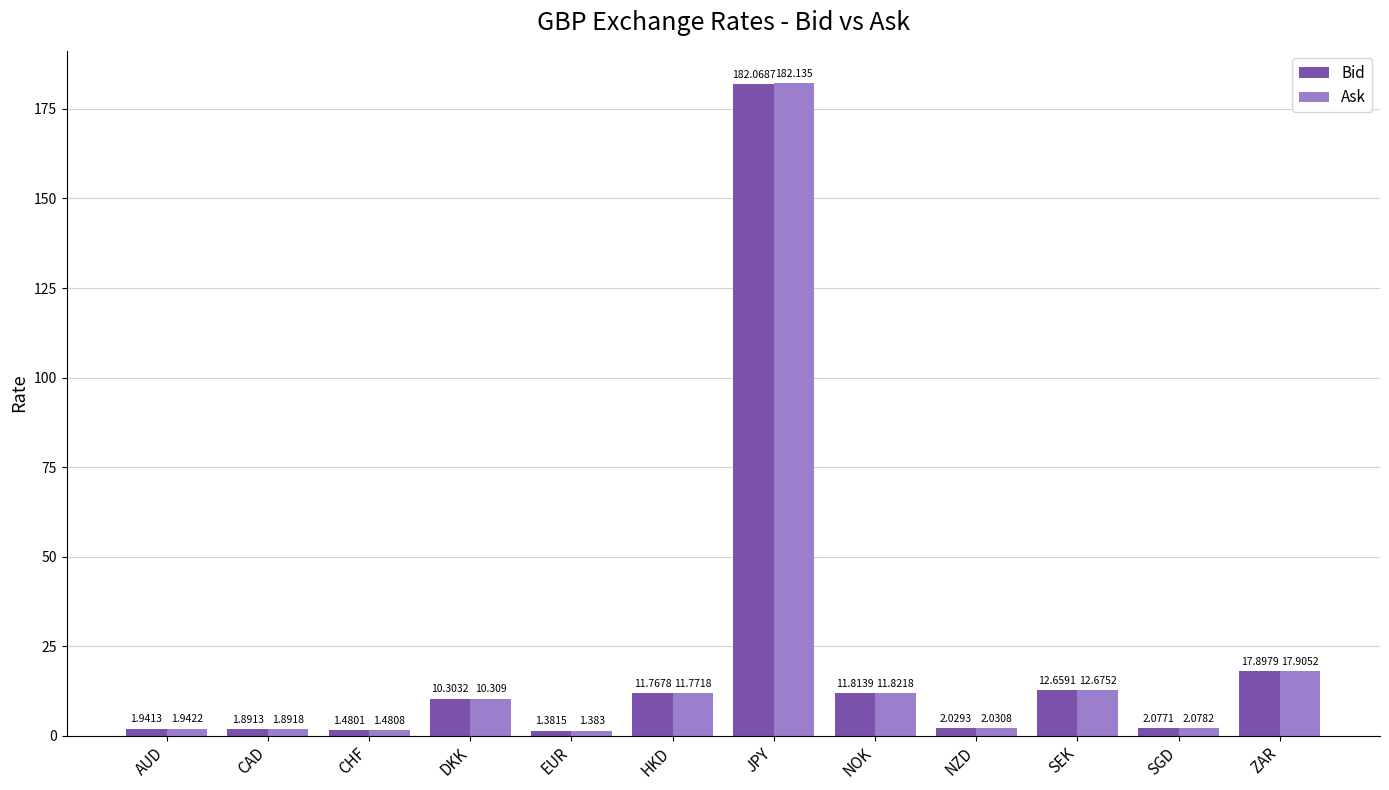

Rank the series at HKD from highest to lowest value.

Ask, Bid